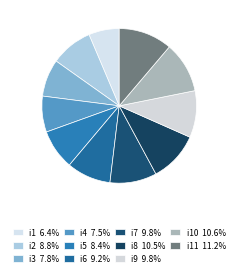

How many slices are in this pie chart?

11